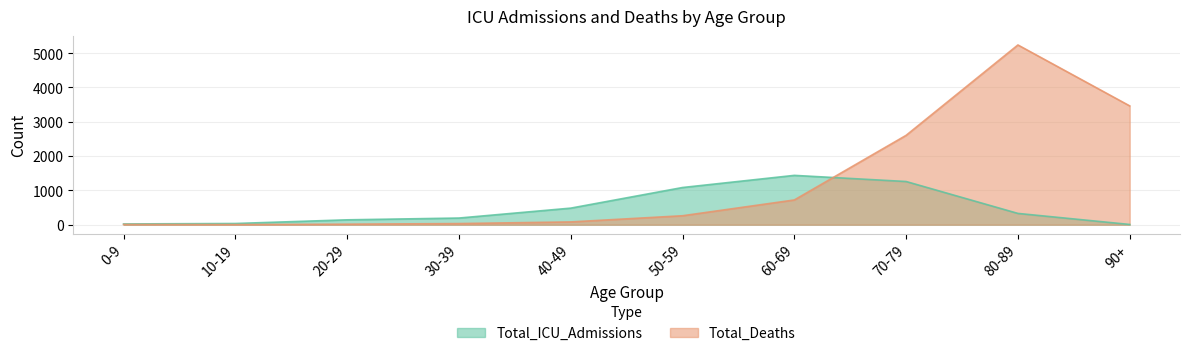

Which series ends up on top after the final intersection of Total_Deaths and Total_ICU_Admissions?

Total_Deaths